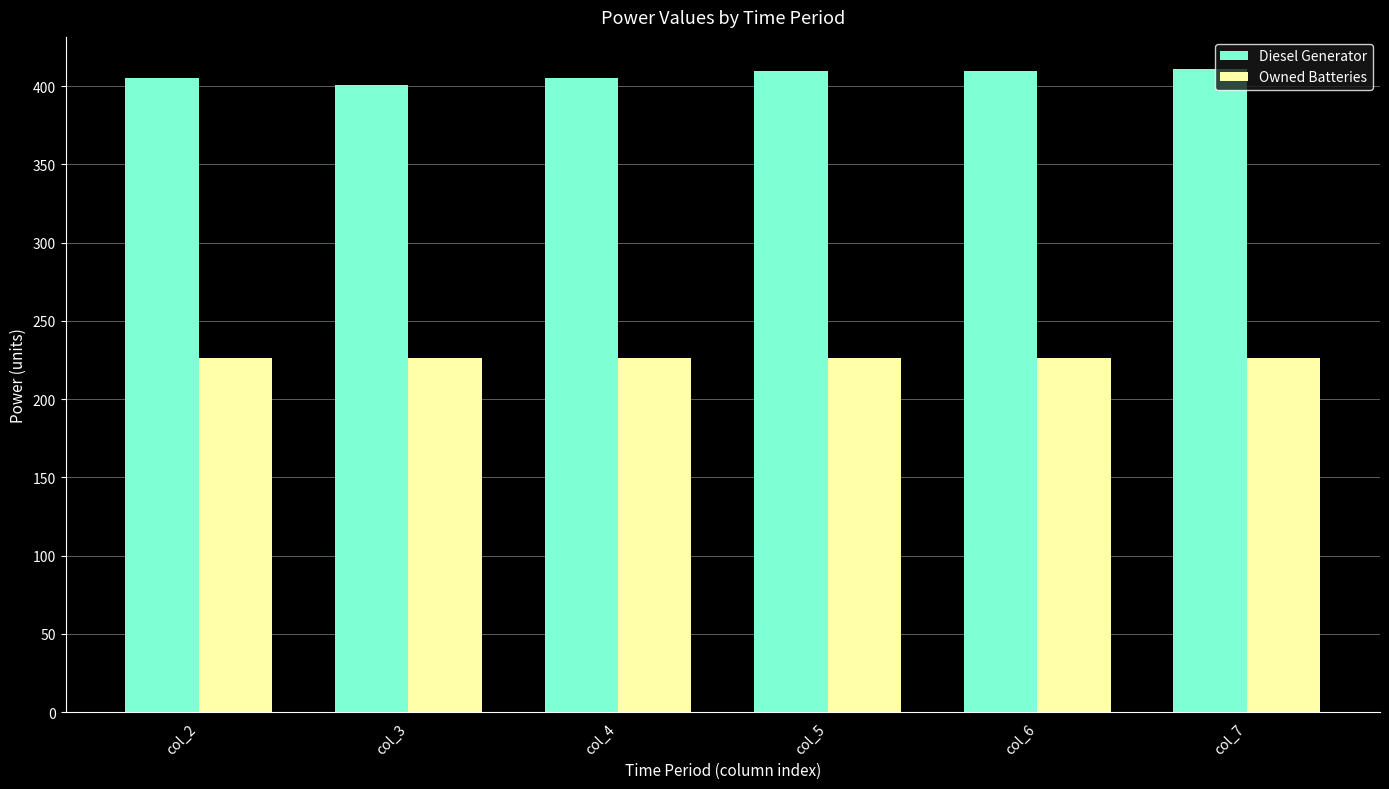

What is the sum of all Owned Batteries values?

1356